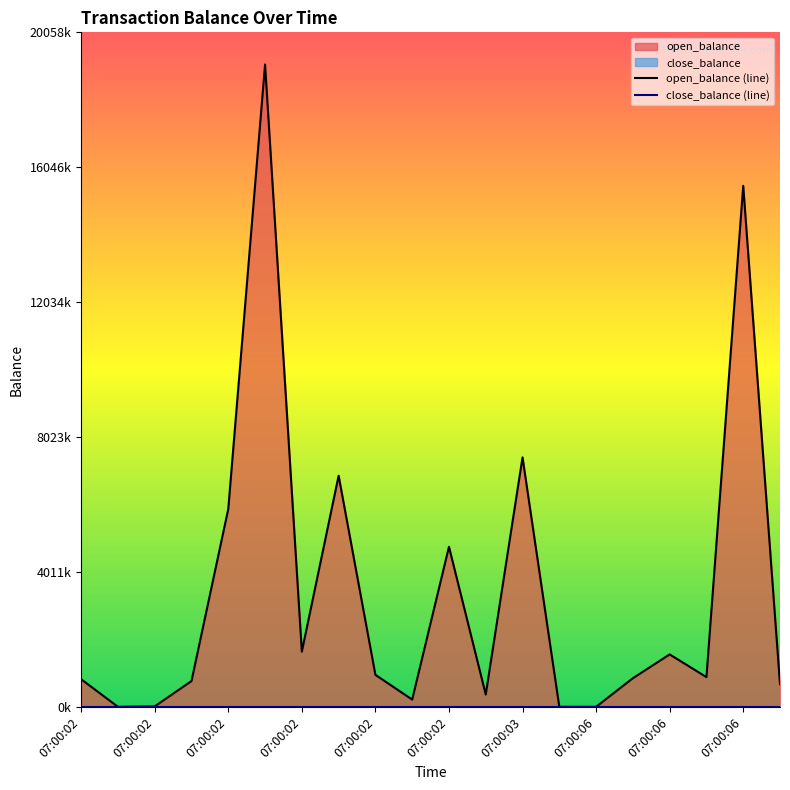

What is the average value?

3421474